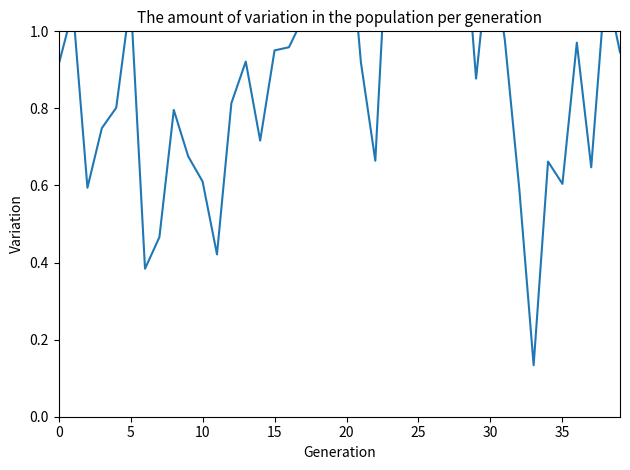

Which label corresponds to the largest value in the chart?

23